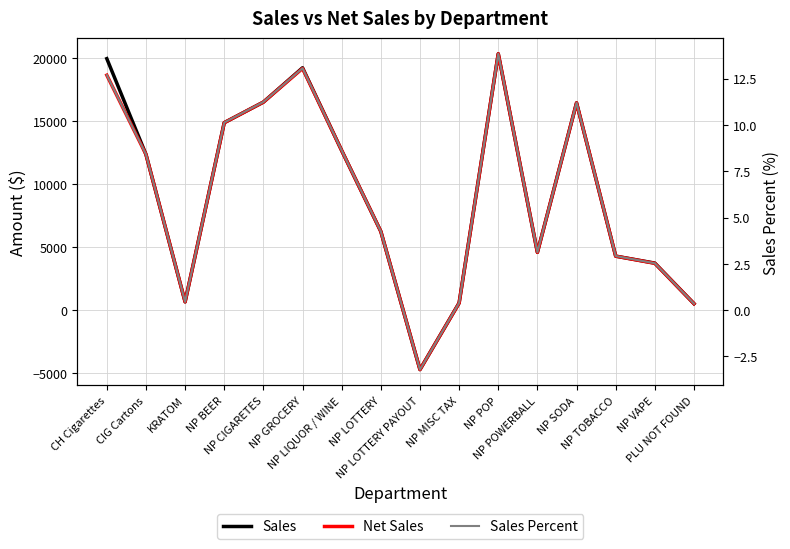

What is the difference between the Net Sales values at NP VAPE and KRATOM?

3054.6